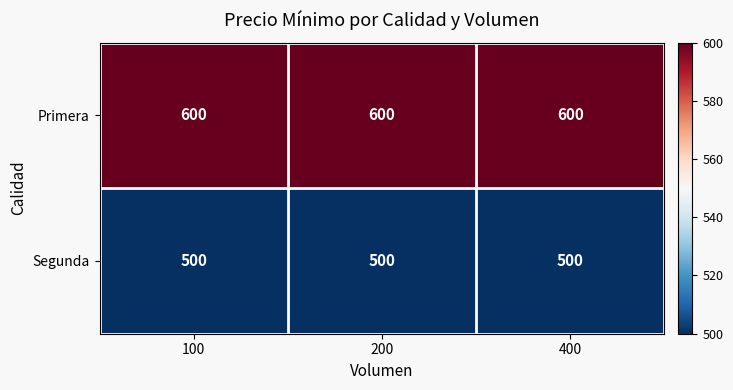

At how many categories does at least one series exceed 521?

3